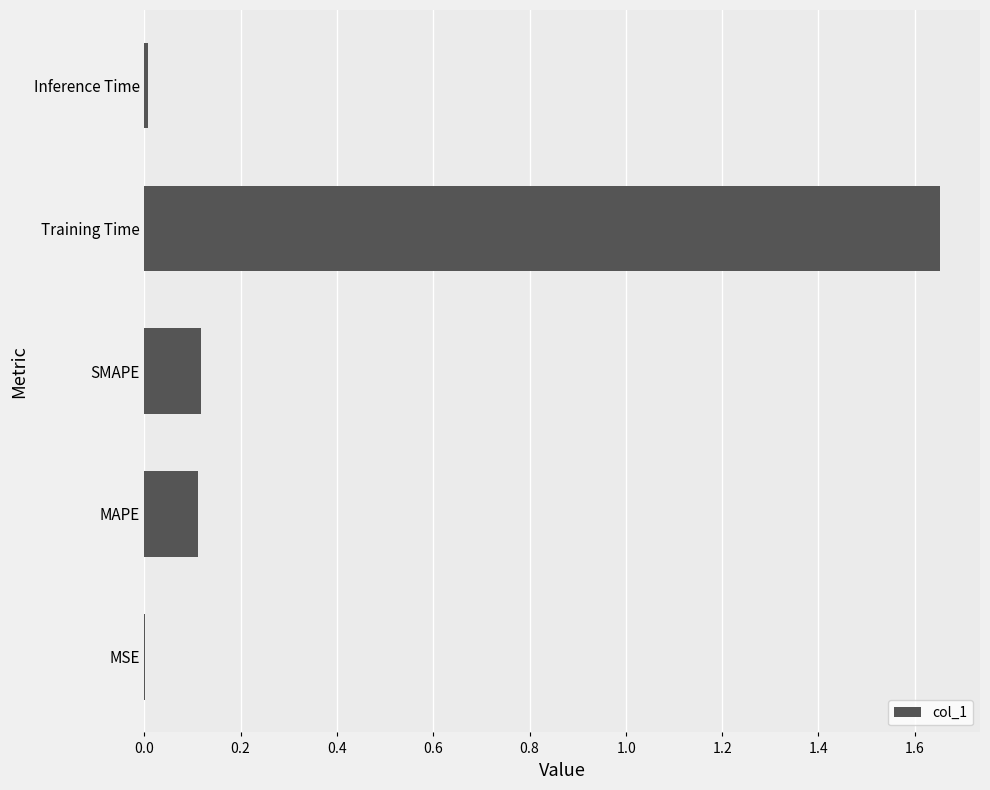

At which category does the chart reach its peak across all series?

Training Time